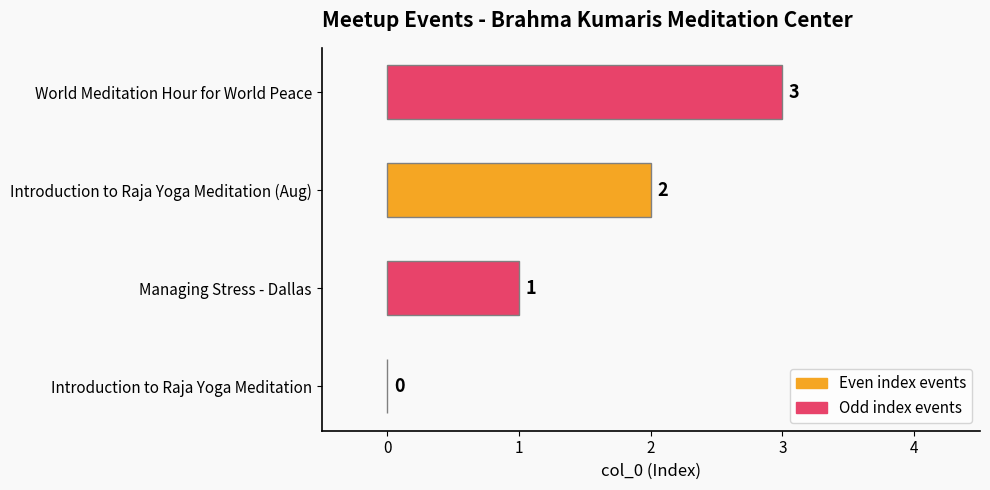

The value at Managing Stress - Dallas is 1. True or false?

True